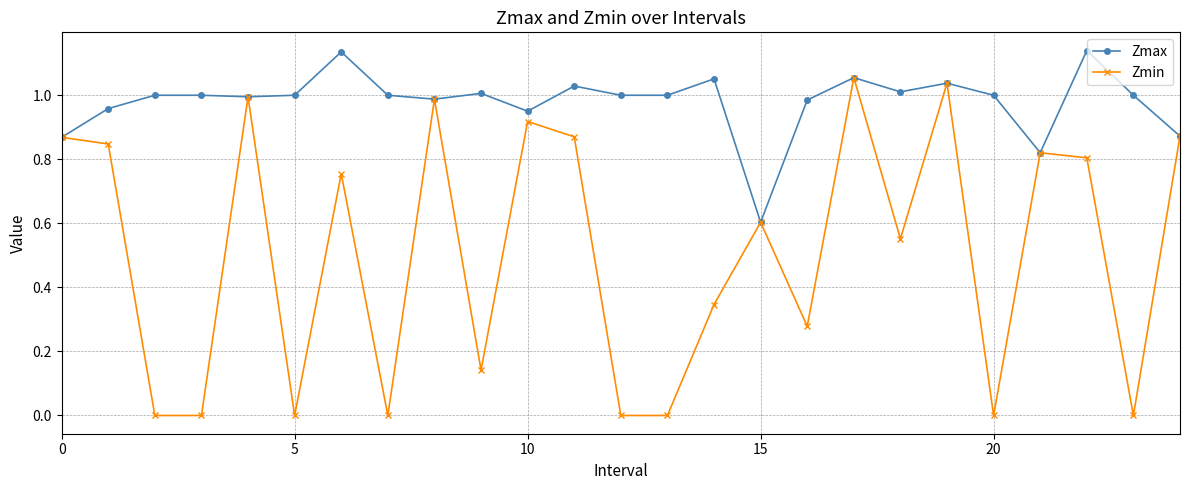

List the series in order of their peak value, highest first.

Zmax, Zmin